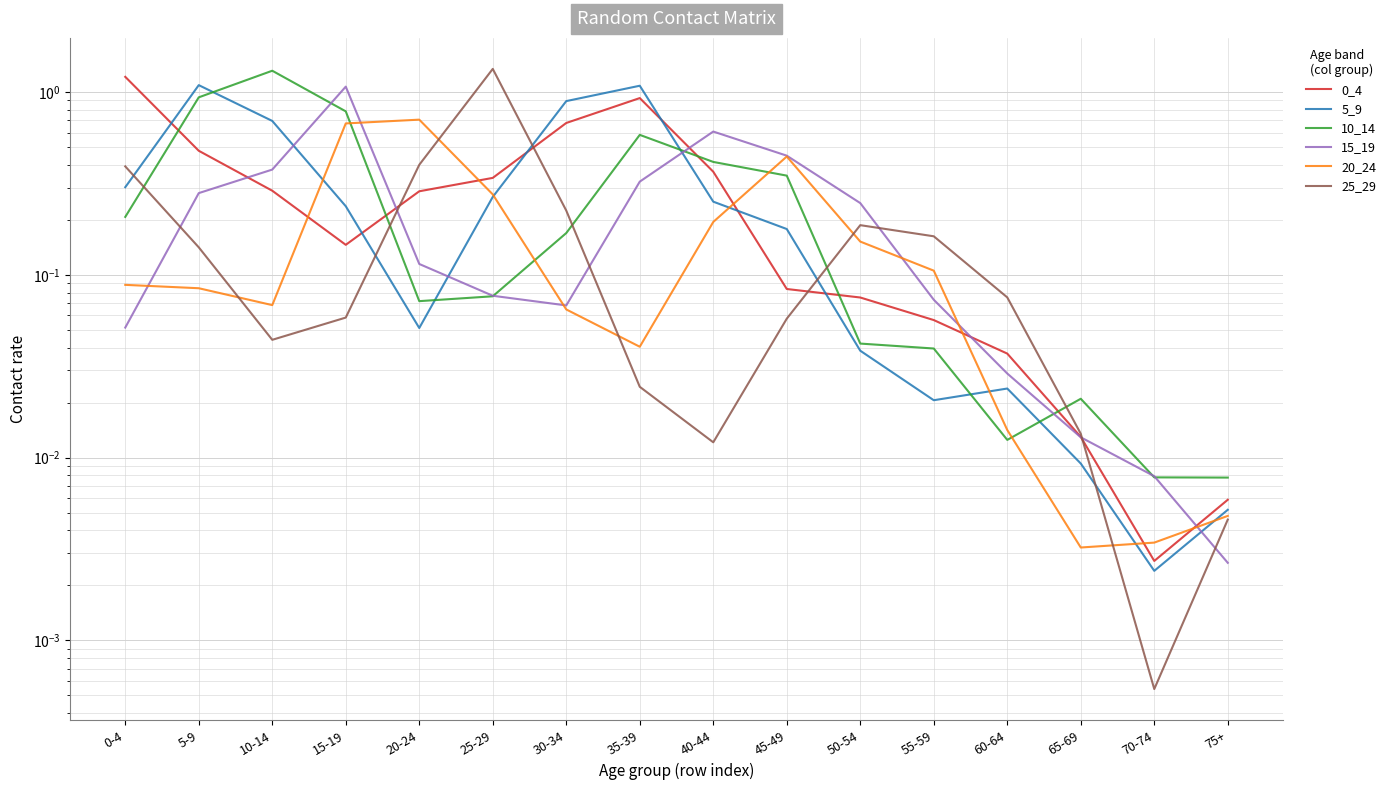

True or false: 5_9 has a value of 0.2 at 30-34.

False